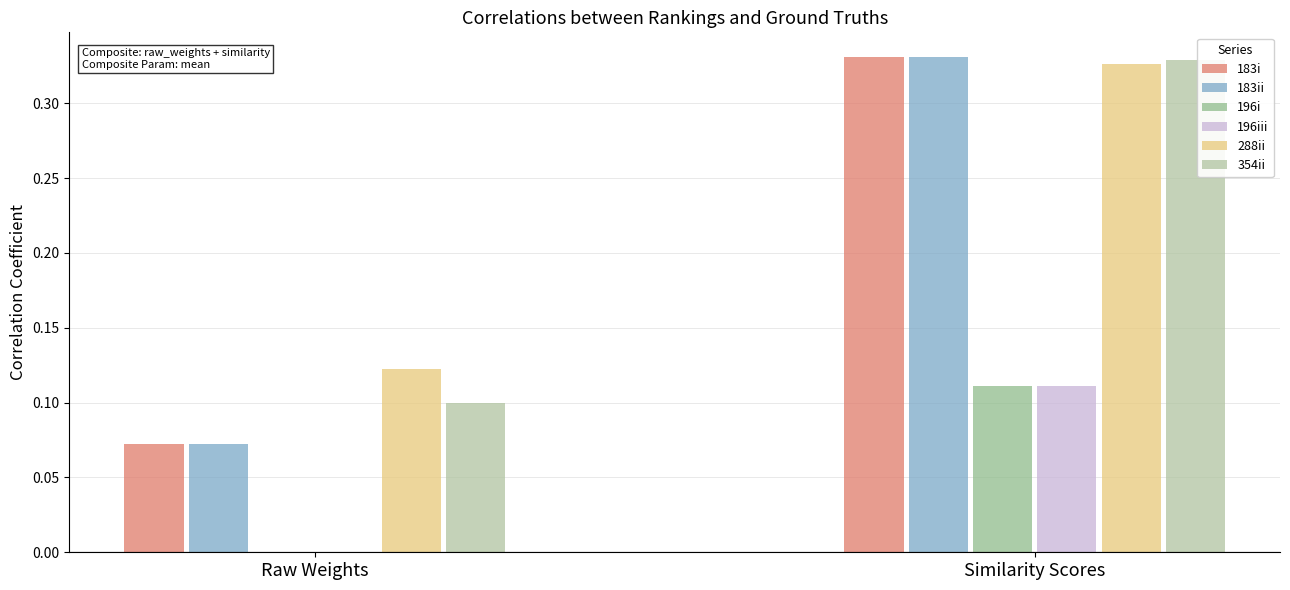

Is the value of 288ii at Similarity Scores greater than the value of 183i at Raw Weights?

Yes